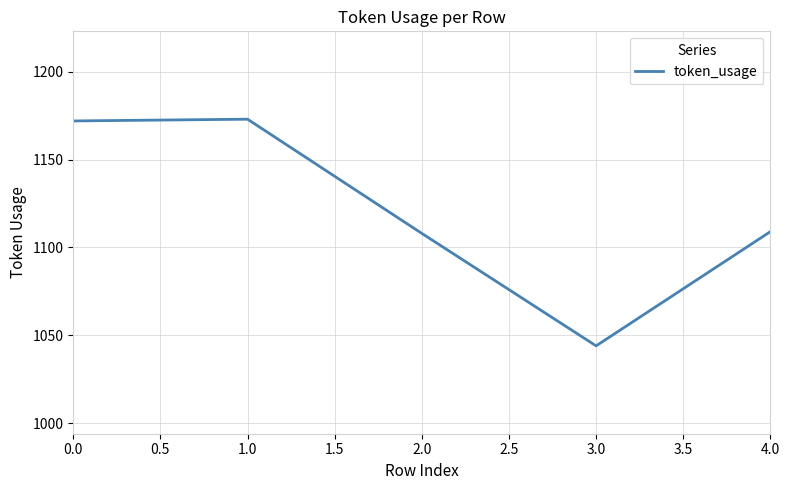

Between 2.0 and 1.0, which is larger?

1.0